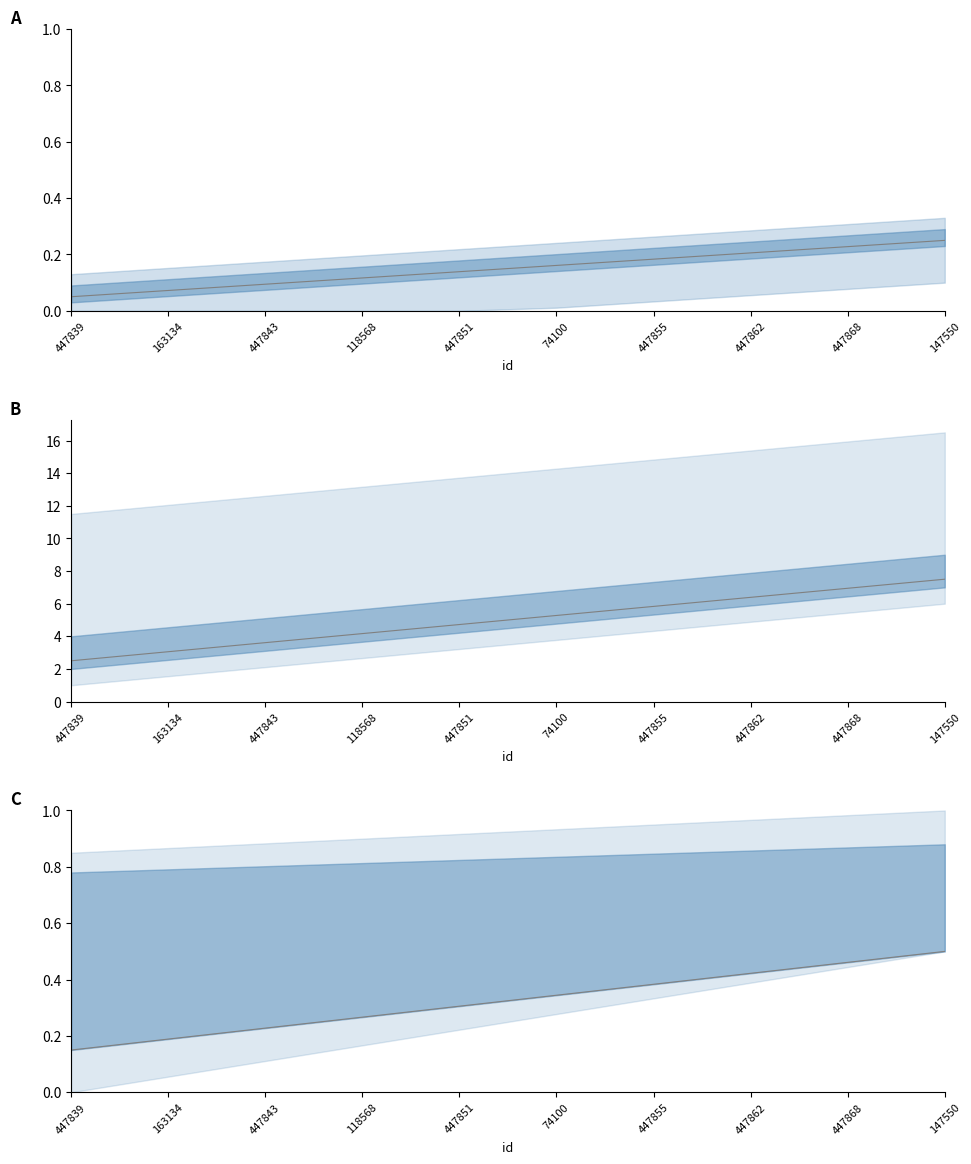

Reading left to right, what are all the values shown in this chart?

447839=0.1	163134=0.2	447843=0.2	118568=0.3	447851=0.3	74100=0.3	447855=0.4	447862=0.4	447868=0.5	147550=0.5